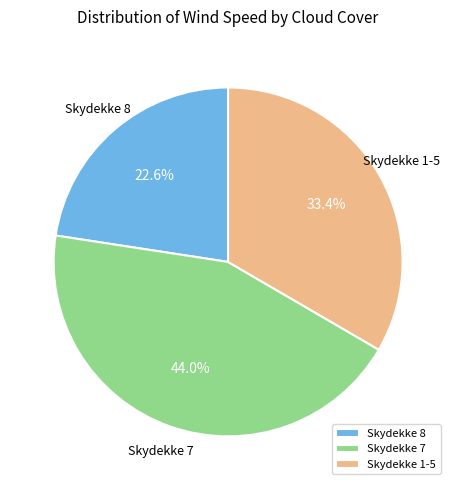

Count the number of slices in the pie.

3